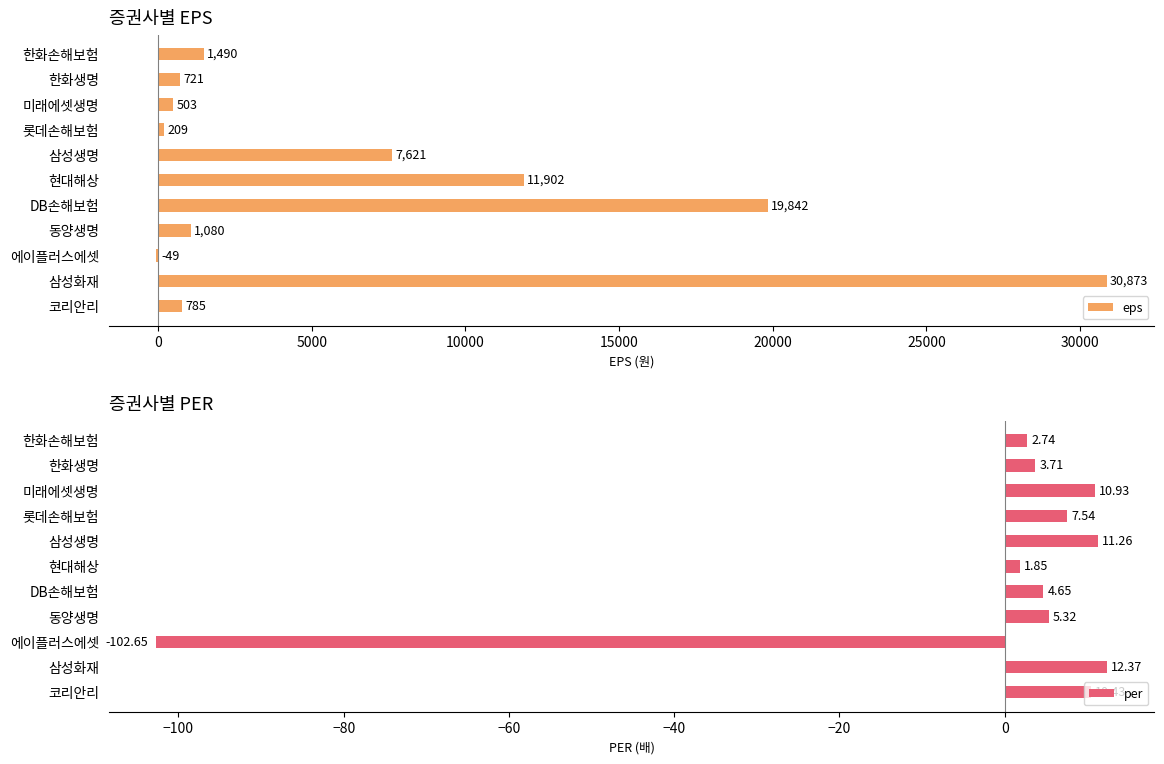

What is the highest value of the per series?

12.4